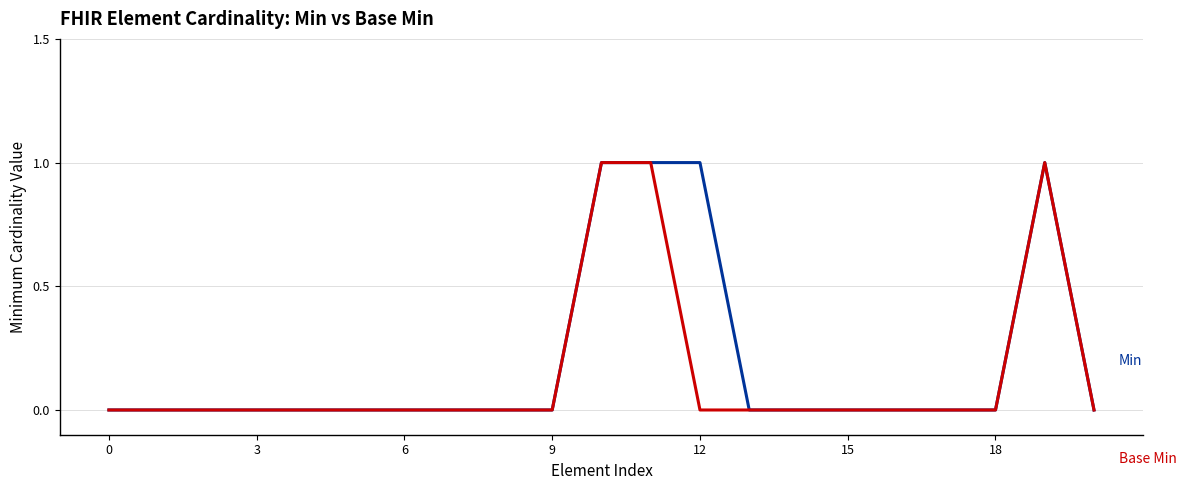

Is this an area chart (filled region under the line)?

No